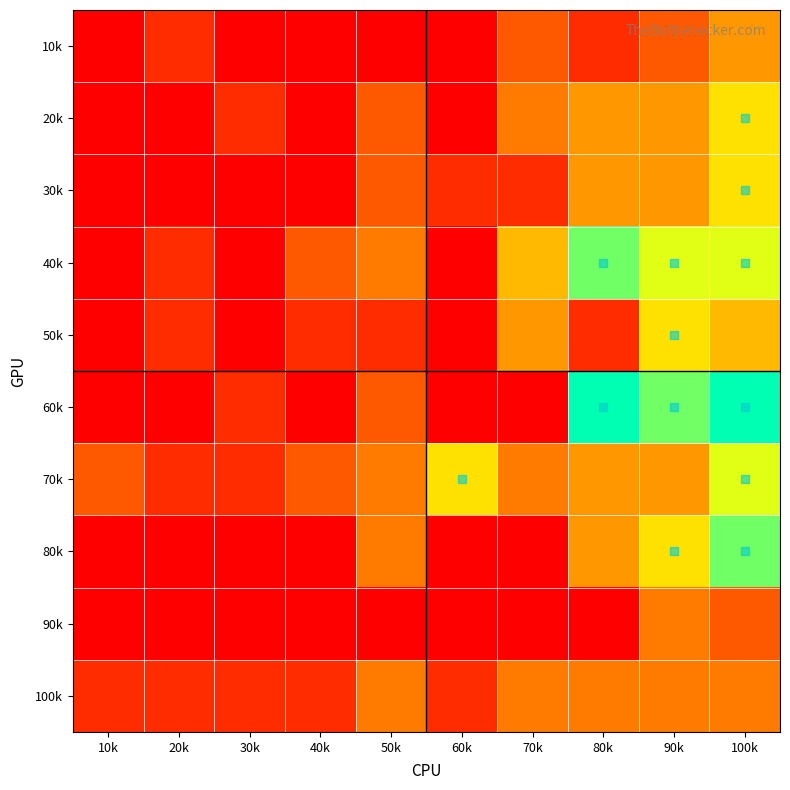

Reading right to left, extract all data points from this chart.

10k: 100k=5	90k=3	80k=2	70k=3	60k=1	50k=1	40k=1	30k=1	20k=2	10k=1
20k: 100k=7	90k=5	80k=5	70k=4	60k=1	50k=3	40k=1	30k=2	20k=1	10k=1
30k: 100k=7	90k=5	80k=5	70k=2	60k=2	50k=3	40k=1	30k=1	20k=1	10k=1
40k: 100k=8	90k=8	80k=9	70k=6	60k=1	50k=4	40k=3	30k=1	20k=2	10k=1
50k: 100k=6	90k=7	80k=2	70k=5	60k=1	50k=2	40k=2	30k=1	20k=2	10k=1
60k: 100k=10	90k=9	80k=10	70k=1	60k=1	50k=3	40k=1	30k=2	20k=1	10k=1
70k: 100k=8	90k=5	80k=5	70k=4	60k=7	50k=4	40k=3	30k=2	20k=2	10k=3
80k: 100k=9	90k=7	80k=5	70k=1	60k=1	50k=4	40k=1	30k=1	20k=1	10k=1
90k: 100k=3	90k=4	80k=1	70k=1	60k=1	50k=1	40k=1	30k=1	20k=1	10k=1
100k: 100k=4	90k=4	80k=4	70k=4	60k=2	50k=4	40k=2	30k=2	20k=2	10k=2